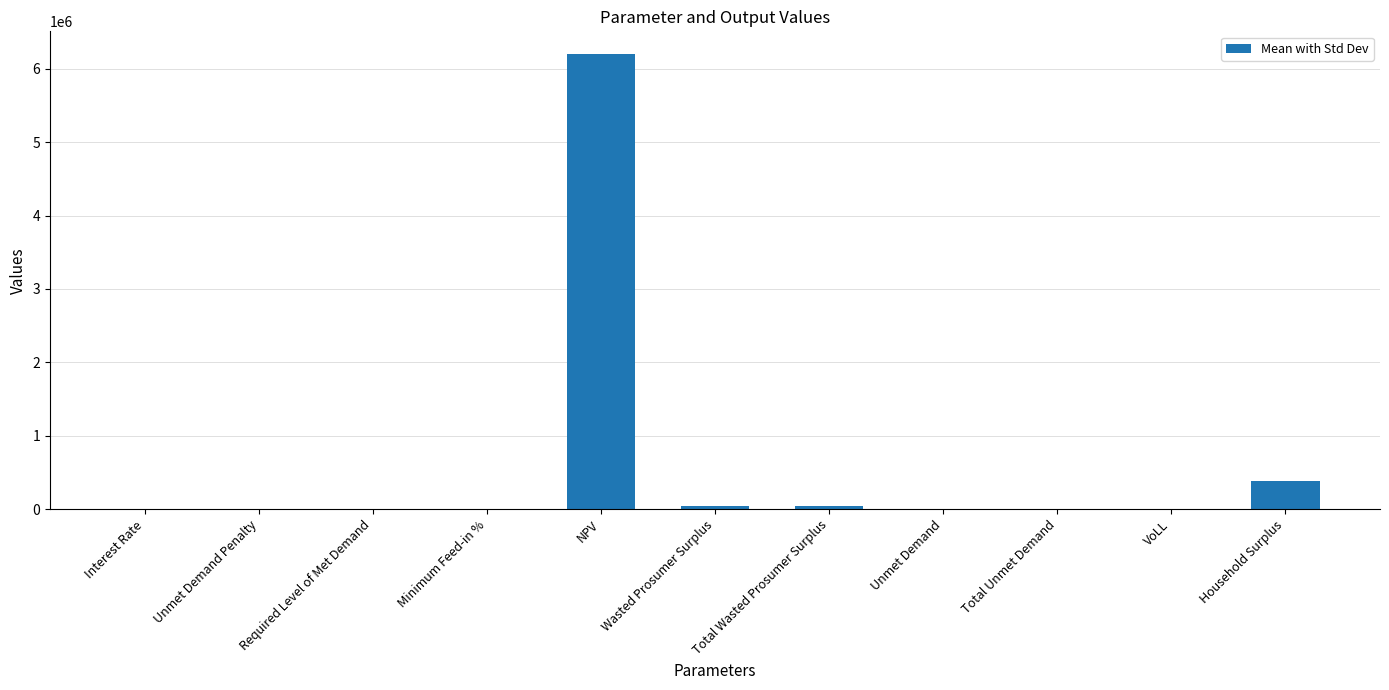

What is the sum of all values?

6677592.2